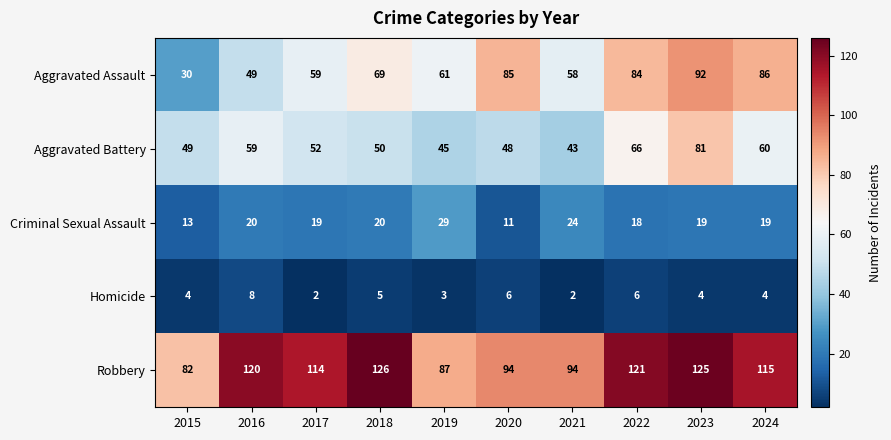

What is the sum of the Aggravated Assault values at 2020 and 2018?

154